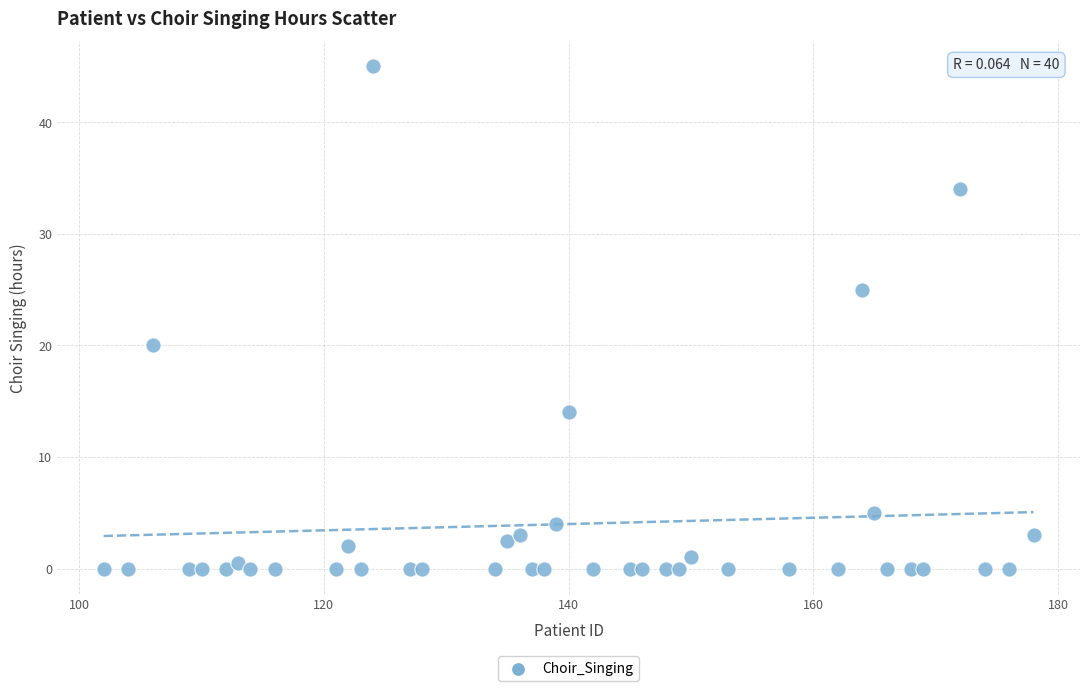

What is the range of Y values (max minus min)?

45.0